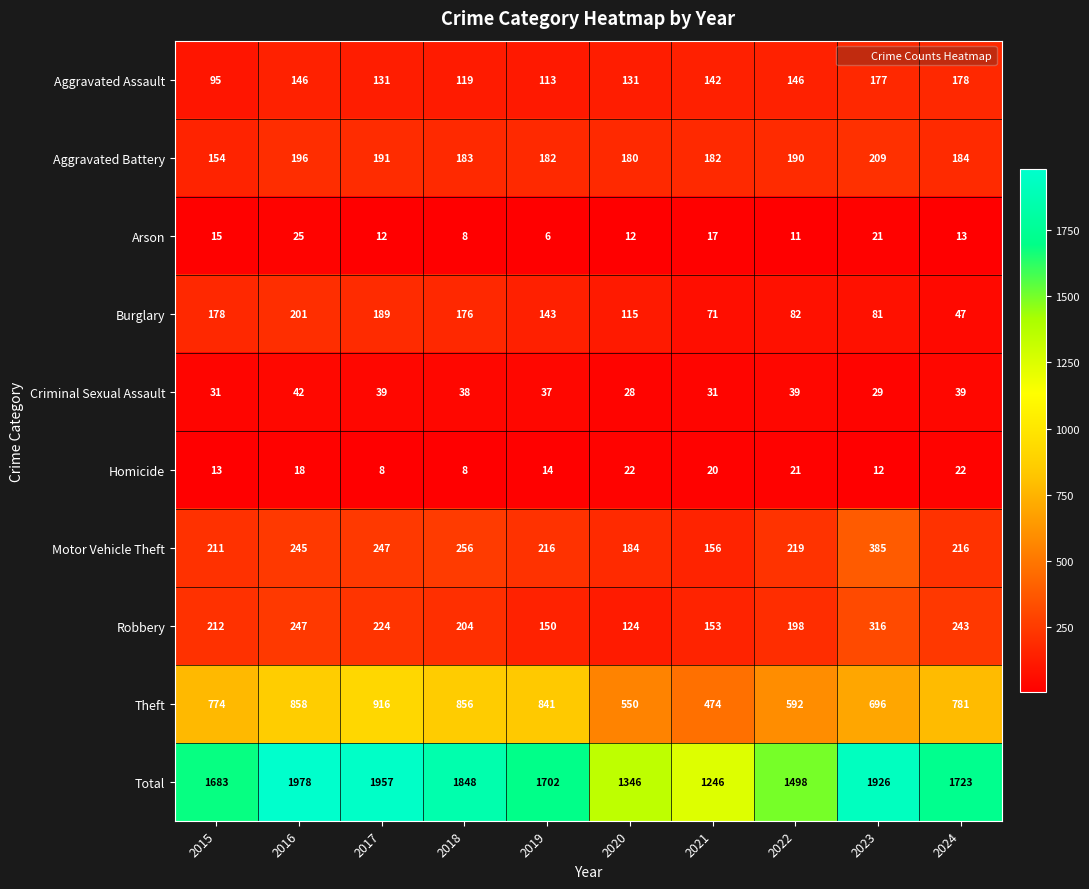

Which category has the highest value in the Aggravated Assault series?

2024